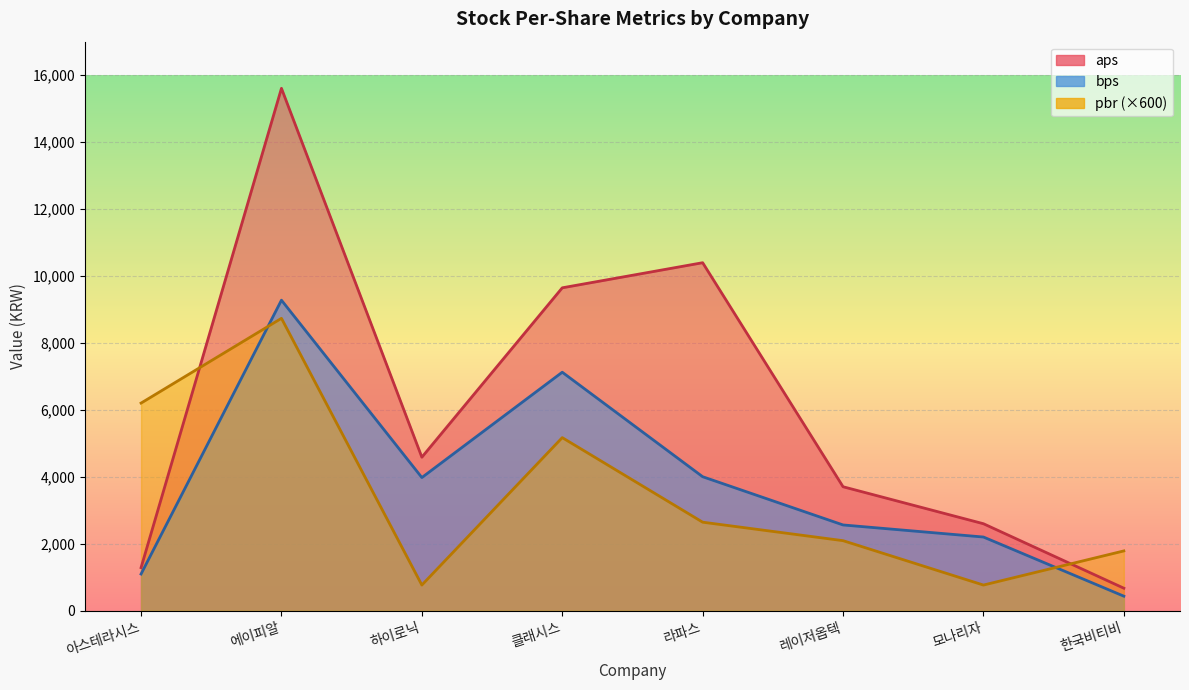

Which has a higher value, 아스테라시스 or 라파스?

라파스